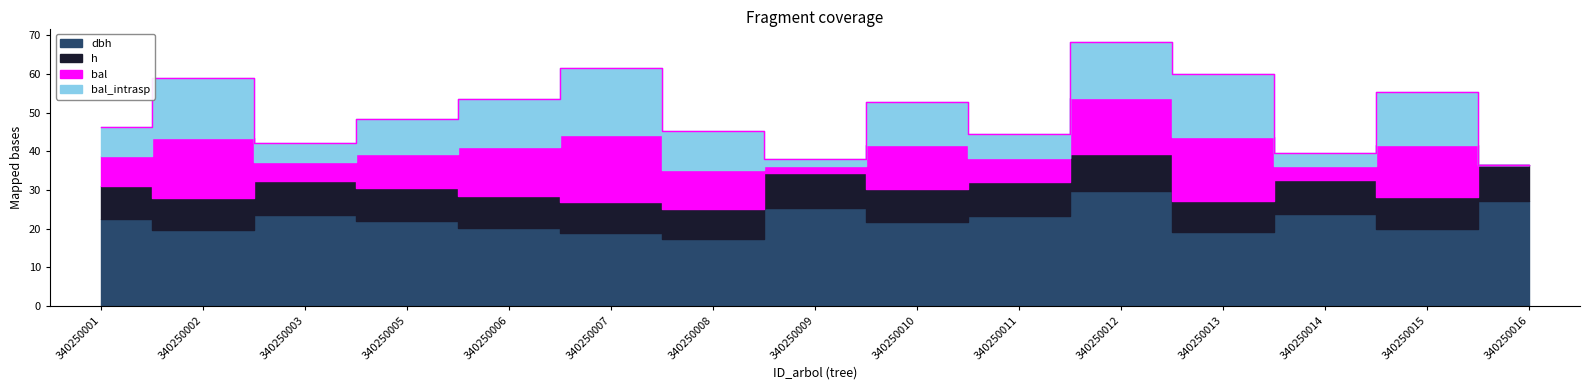

At which label does h reach its minimum?

340250008